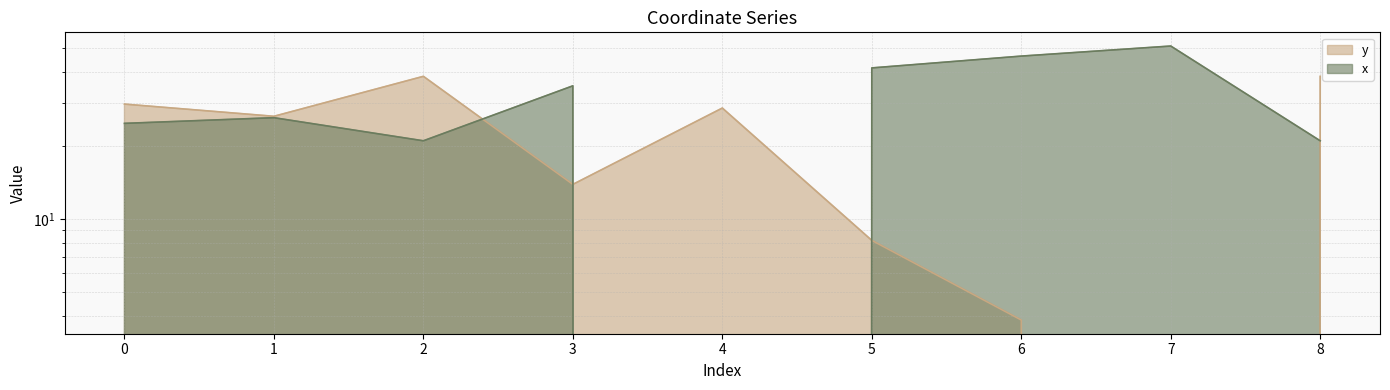

How many positive values does the x series have?

8